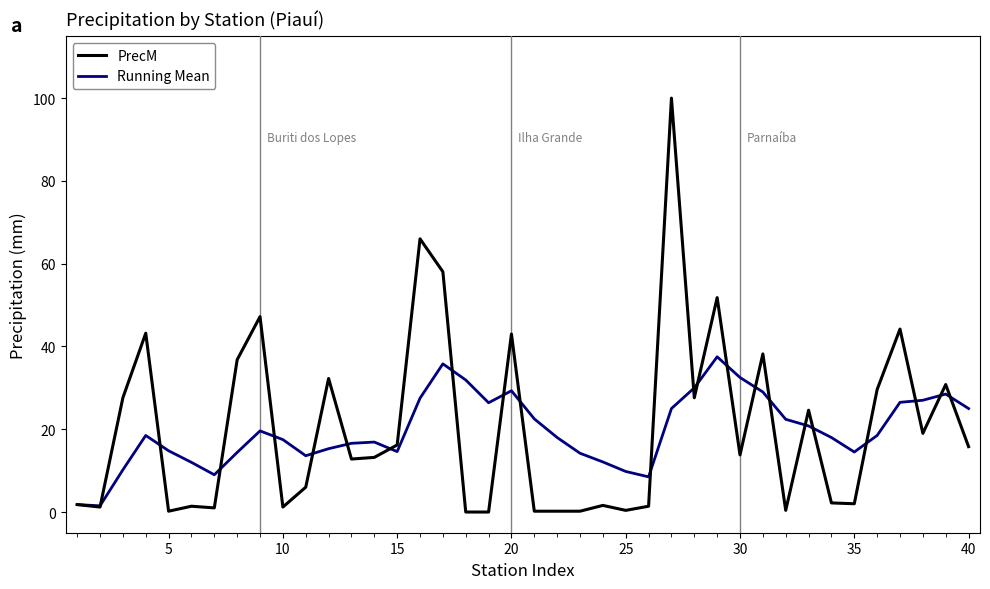

What is the maximum value for Running Mean?

37.5